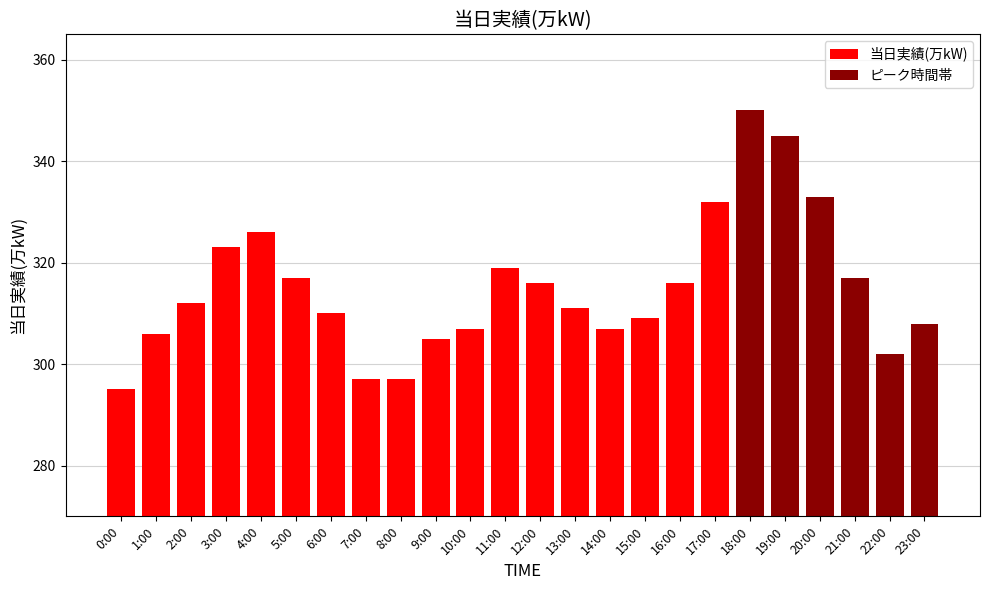

What is the smallest value displayed?

295